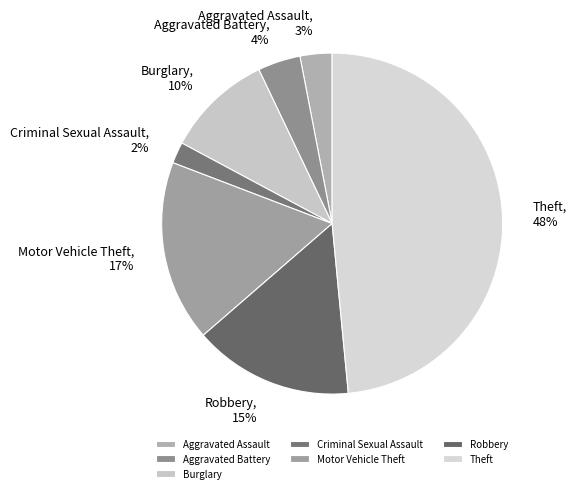

To the nearest percent, what is the combined percentage of Motor Vehicle Theft and Theft?

66%